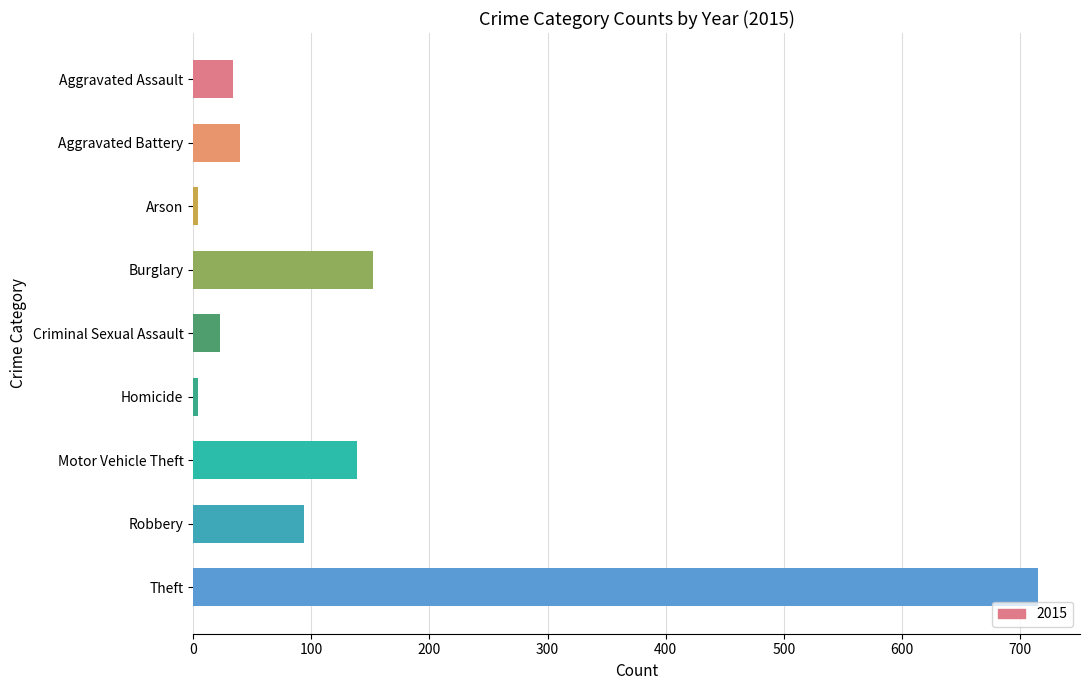

The value at Aggravated Assault is 34. True or false?

True